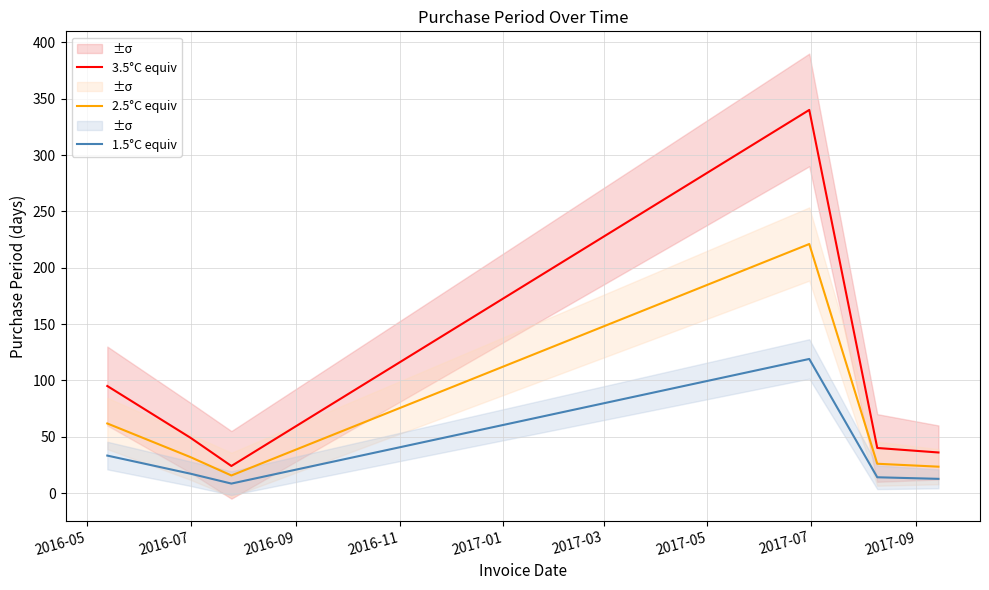

What is the lowest value of the 2.5°C equiv series?

15.6